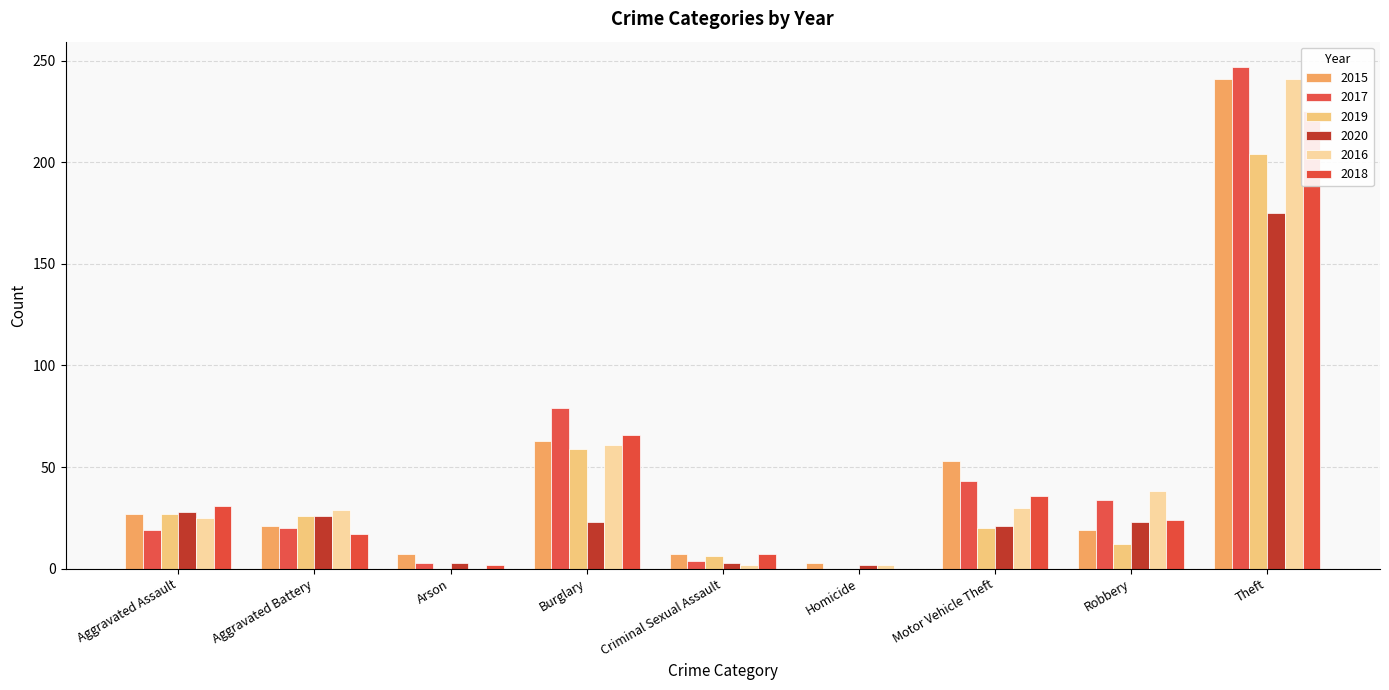

What are all the series names shown in the legend?

2015, 2017, 2019, 2020, 2016, 2018